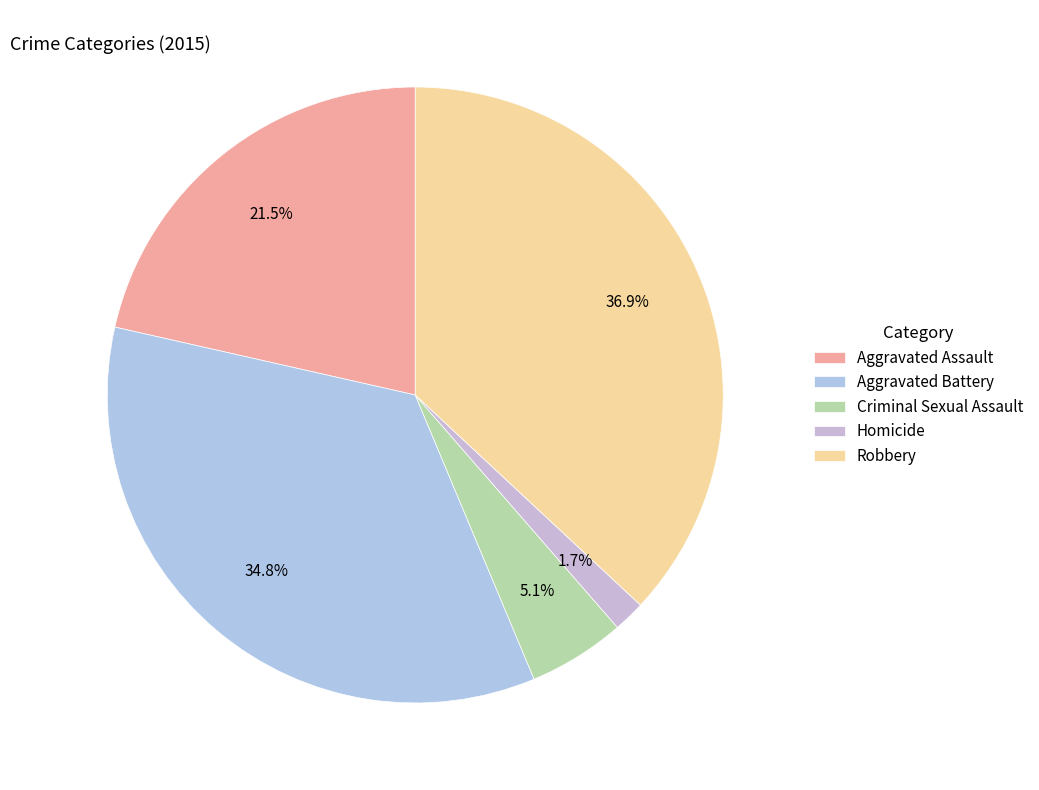

To the nearest percent, what is the difference between the Criminal Sexual Assault and Homicide slice percentages?

3%